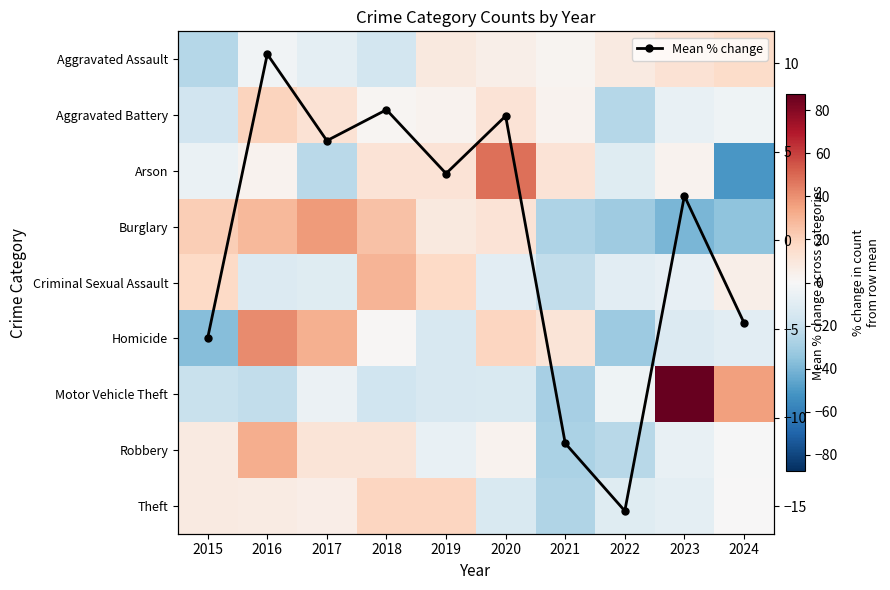

How many interior local valleys does the Mean % change series have?

3